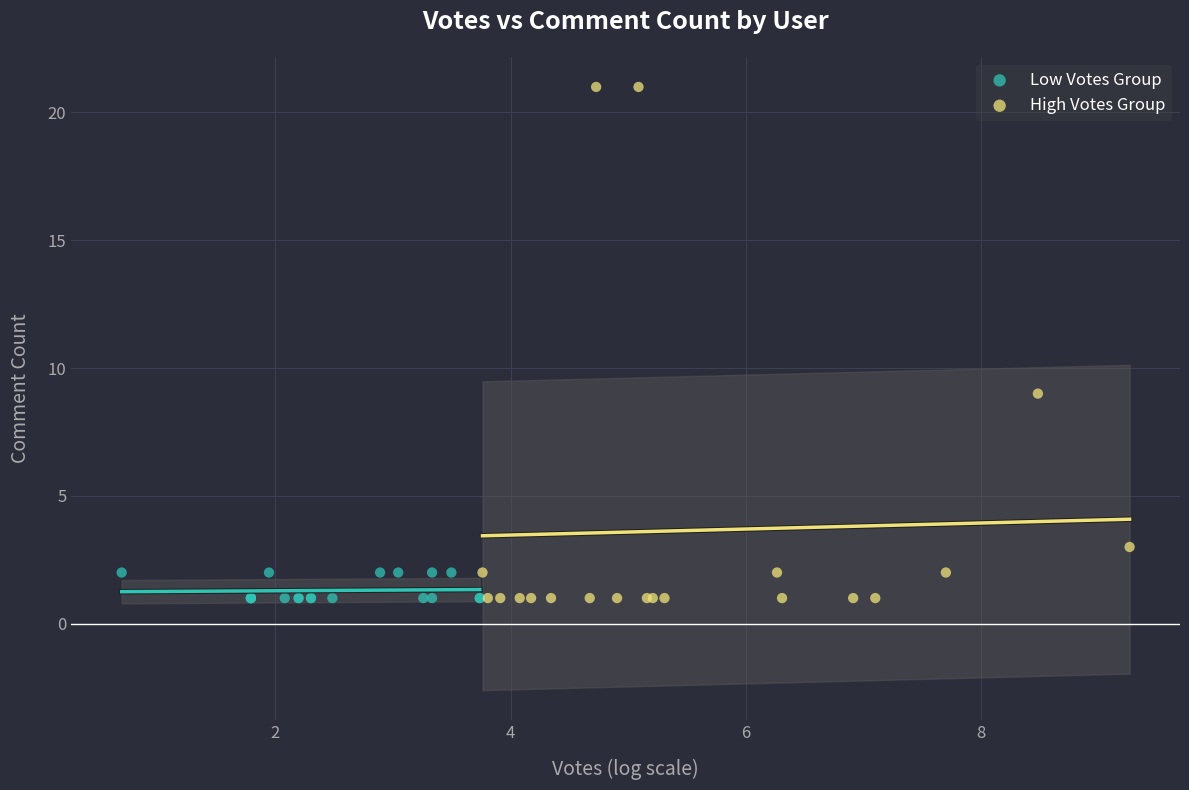

Which series contains the highest Y value?

High Votes Group